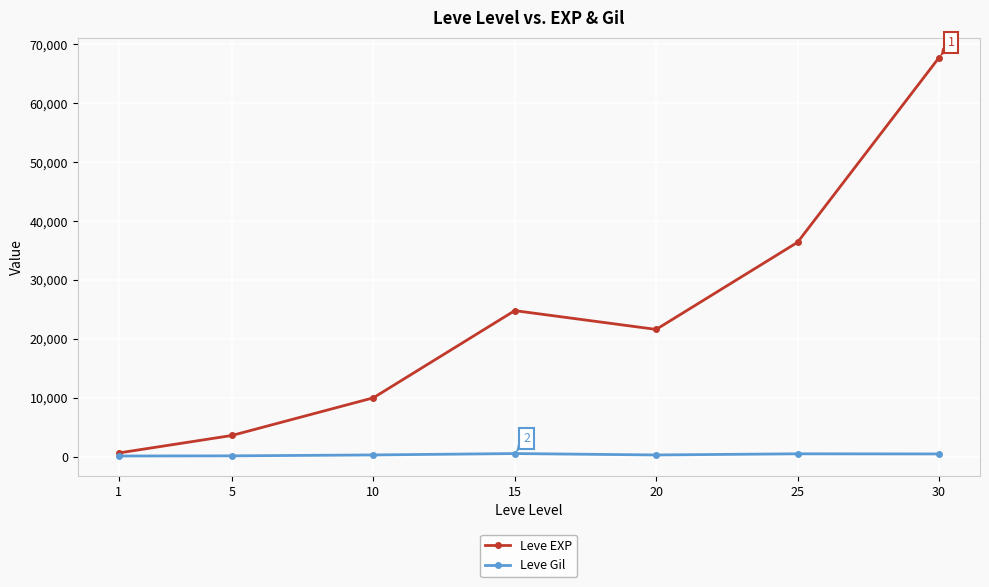

What is the spread (max minus min) of values at 5?

3461